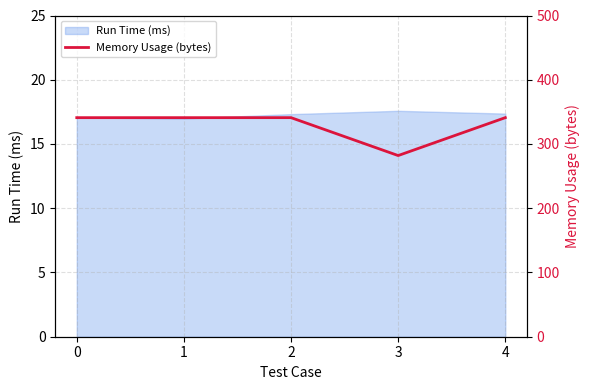

Which label corresponds to the smallest value in the chart?

3